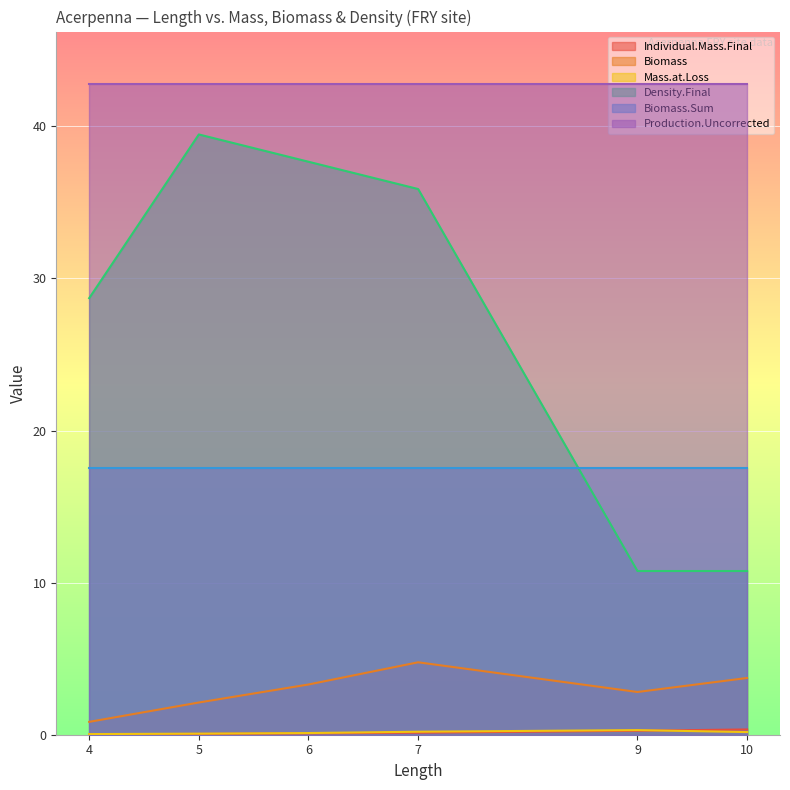

True or false: Density.Final and Mass.at.Loss cross at least once.

False